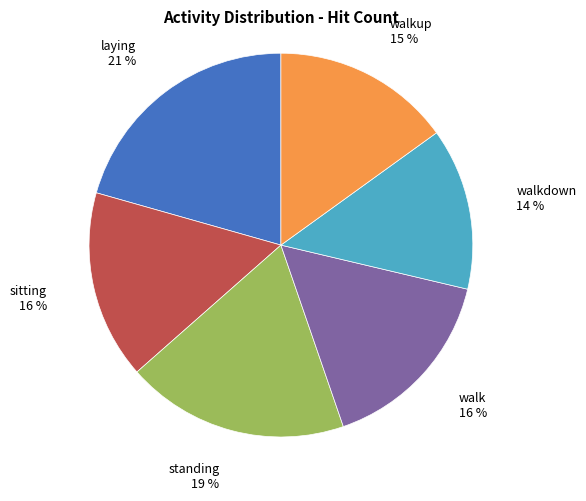

What percentage is the walk slice, to the nearest percent?

16%